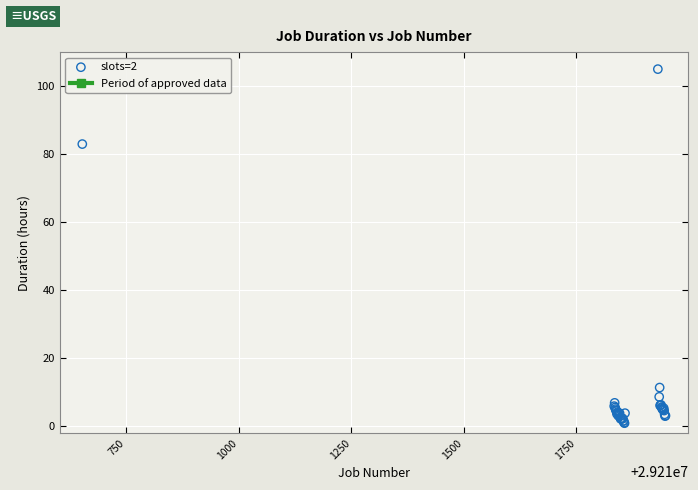

What Y value in the scatter plot is closest to 52?

83.0